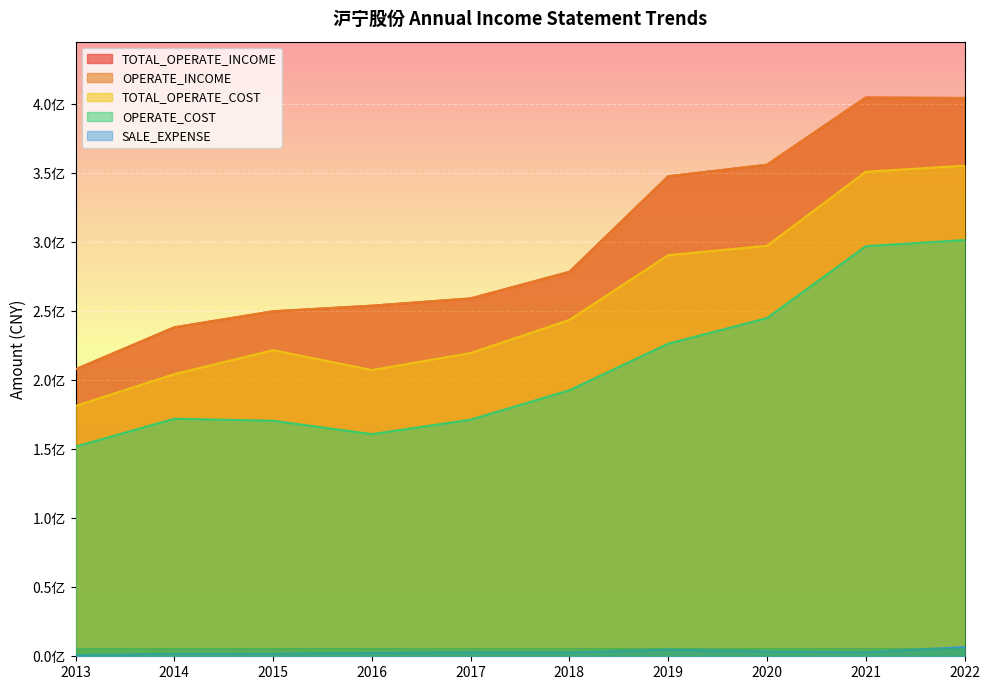

Reading left to right, list all the values displayed in this chart.

TOTAL_OPERATE_INCOME: 2013=208000347.3	2014=238430126.9	2015=250045509.4	2016=254092776.5	2017=259375171.6	2018=278633101.6	2019=347884546.0	2020=356251065.8	2021=404945256.1	2022=404623074.6
OPERATE_INCOME: 2013=208000347.3	2014=238430126.9	2015=250045509.4	2016=254092776.5	2017=259375171.6	2018=278633101.6	2019=347884546.0	2020=356251065.8	2021=404945256.1	2022=404623074.6
TOTAL_OPERATE_COST: 2013=181475472.1	2014=204493158.1	2015=221878811.2	2016=207448011.6	2017=219803653.4	2018=243808428.7	2019=290736458.6	2020=297510896.7	2021=351162005.3	2022=355566222.6
OPERATE_COST: 2013=151965932.8	2014=172173323.2	2015=170711390.5	2016=161011389.8	2017=171488331.8	2018=192827569.1	2019=226578500.2	2020=245116740.8	2021=297218252.8	2022=301662242.1
SALE_EXPENSE: 2013=893272.8	2014=1791608.9	2015=1843329.4	2016=2393087.4	2017=2857137.7	2018=2682695.1	2019=4783922.9	2020=3437030.1	2021=2839614.8	2022=6665989.1